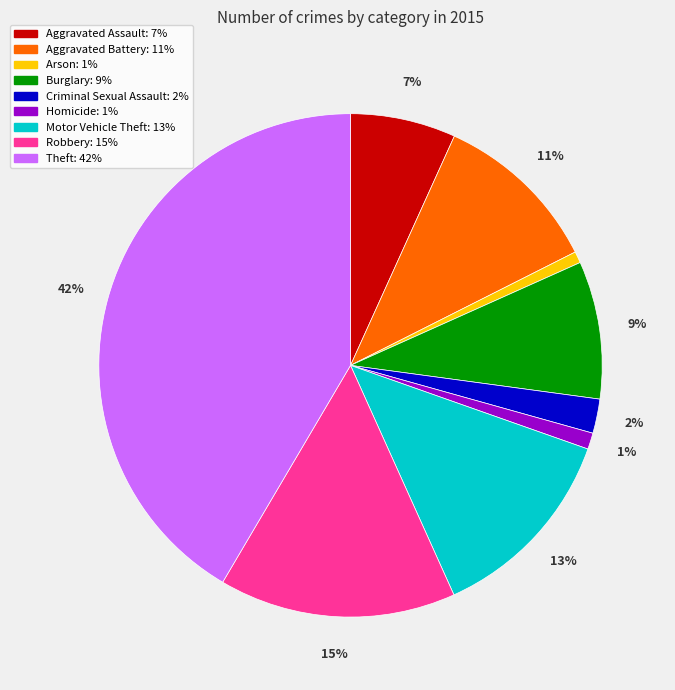

Which has a higher value, Robbery or Burglary?

Robbery